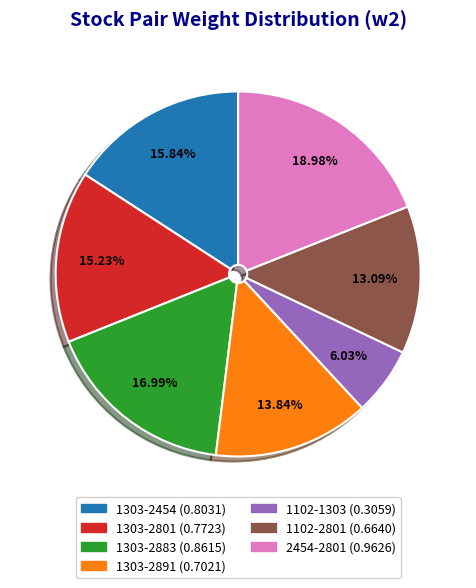

To the nearest percent, what is the difference between the 2454-2801 and 1303-2801 slice percentages?

4%